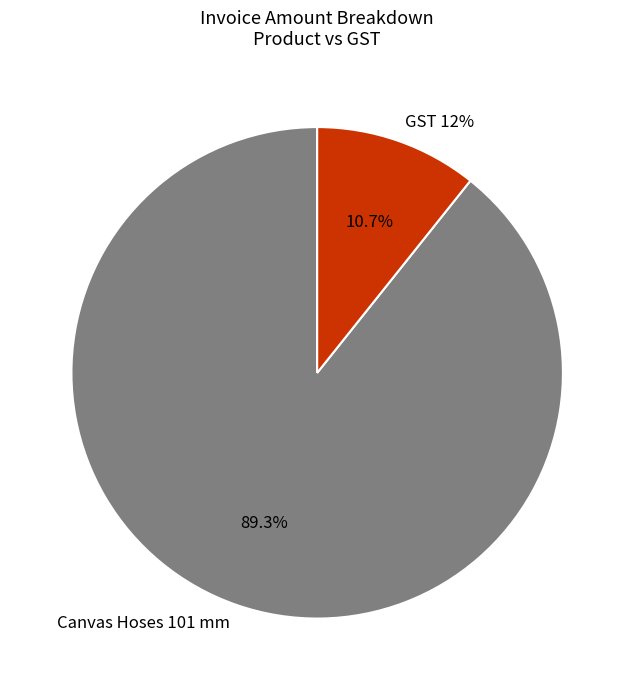

What is the total percentage of Canvas Hoses 101 mm and GST 12%?

100.0%